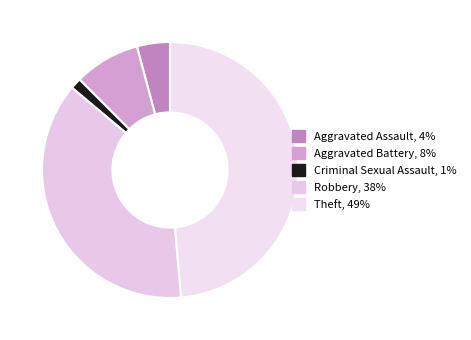

Which slice is the smallest?

Criminal Sexual Assault